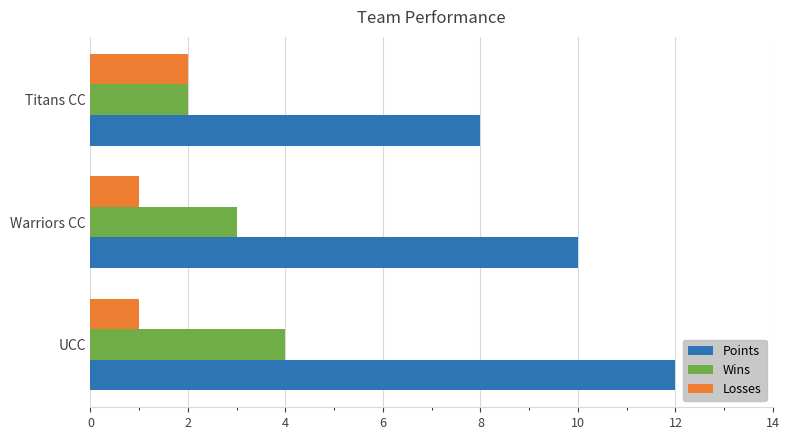

Rank the series by their average value, from lowest to highest.

Losses, Wins, Points